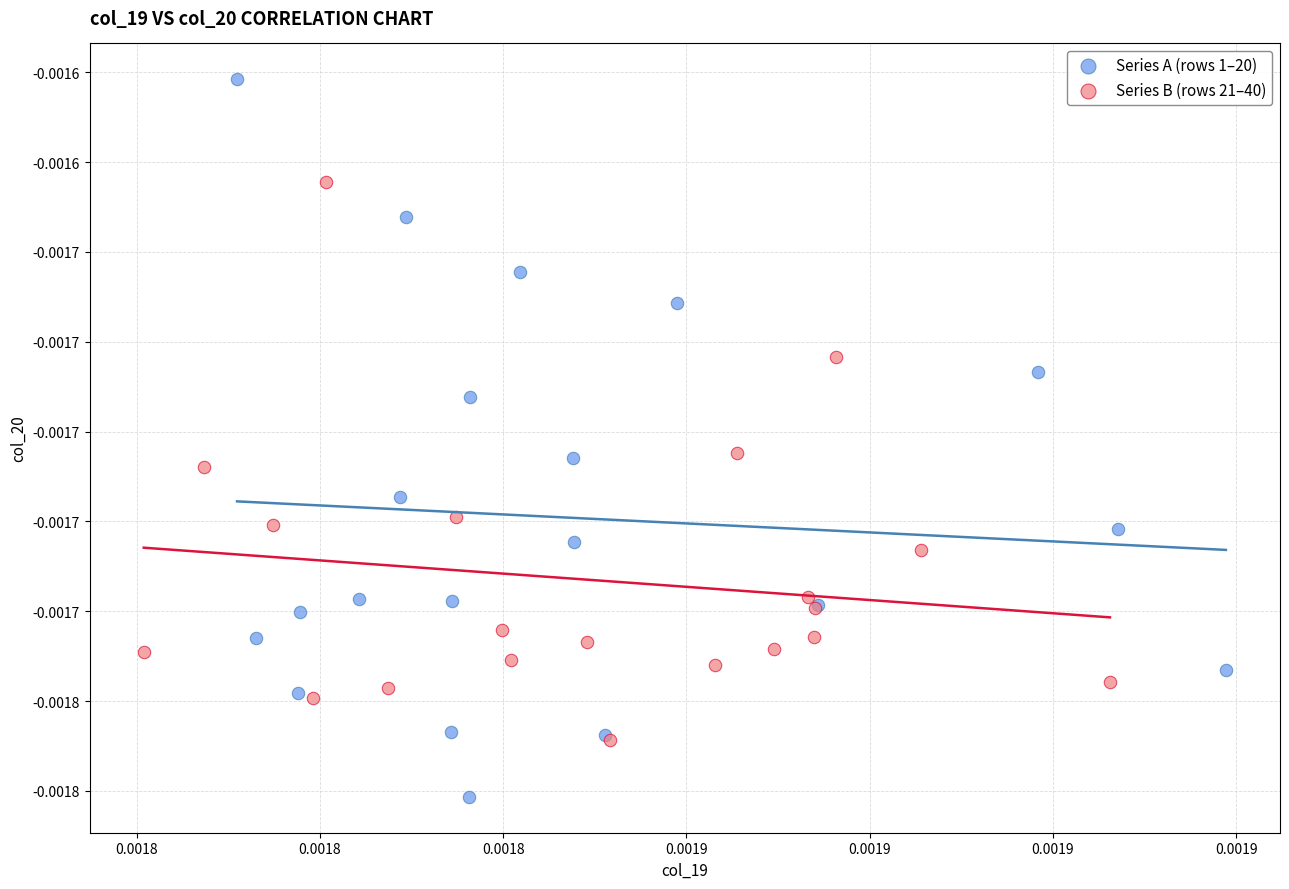

Which series contains the lowest Y value?

Series A (rows 1–20)